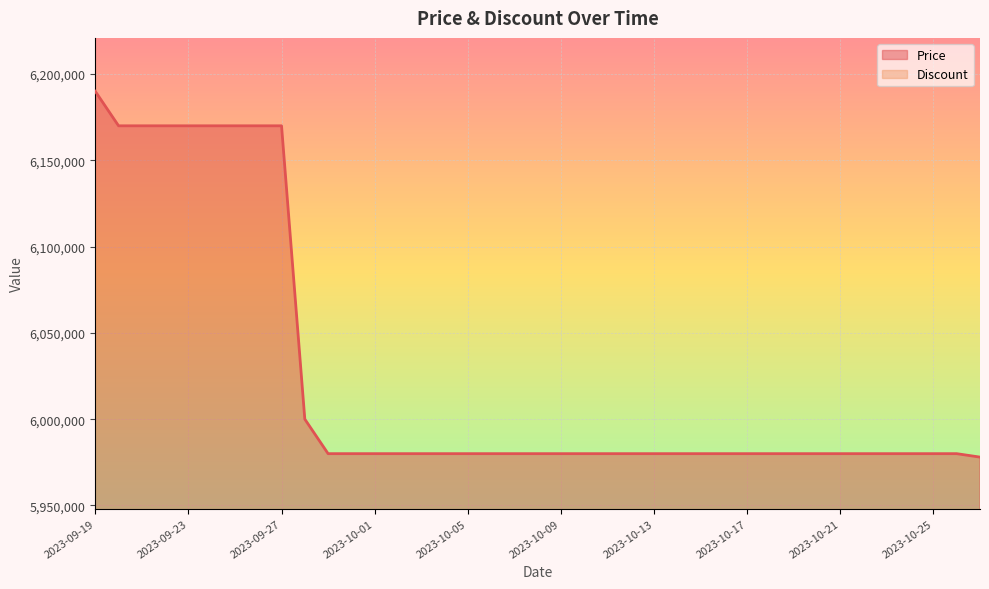

Where is the data nearest to the value 6084000?

2023-09-28